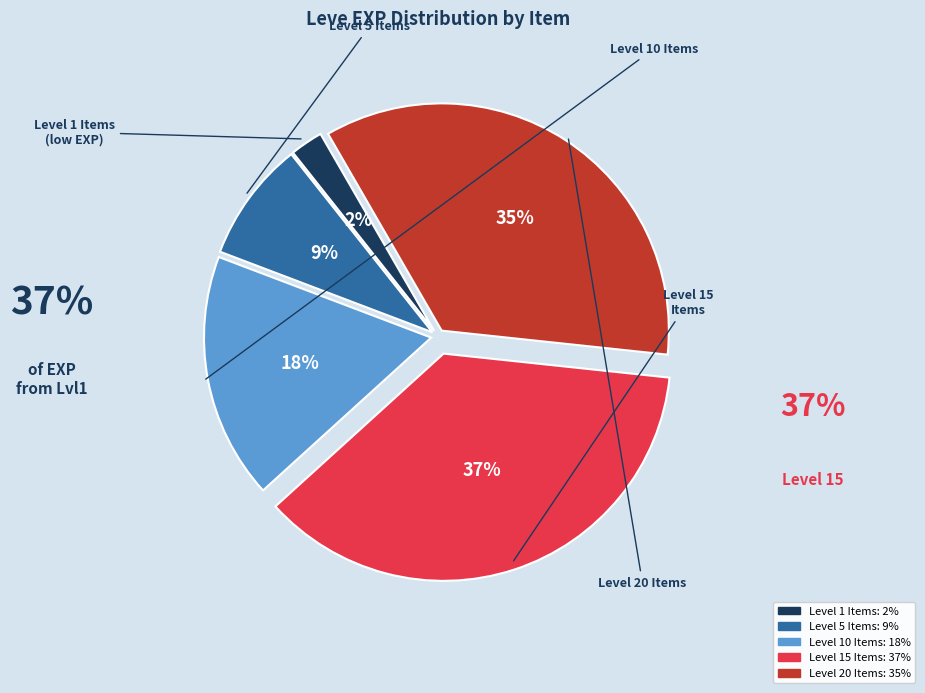

How many segments does this pie chart have?

5